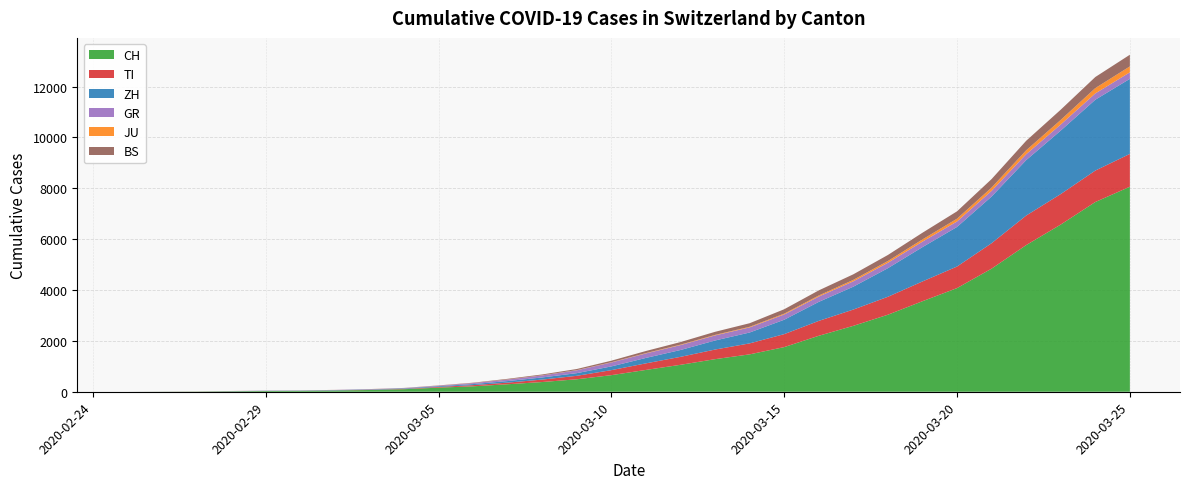

Reading left to right, list all the values displayed in this chart.

CH: 0	4	8	19	29	35	49	69	100	161	214	295	382	490	652	858	1059	1281	1470	1755	2200	2591	3028	3559	4075	4840	5765	6573	7459	8060
TI: 0	1	1	1	2	2	4	8	13	28	46	64	96	136	197	258	313	378	431	510	585	640	705	777	848	1000	1161	1199	1236	1291
ZH: 0	0	0	2	6	7	10	13	19	28	42	61	84	105	147	214	269	356	428	566	748	900	1125	1350	1556	1836	2180	2496	2786	2951
GR: 0	2	2	6	6	6	9	10	12	21	37	60	80	112	155	176	193	199	200	206	209	210	212	214	215	222	232	239	247	256
JU: 0	0	1	1	1	1	1	2	2	3	4	5	6	7	10	14	18	21	25	33	41	58	70	89	110	130	154	180	210	233
BS: 0	0	1	1	1	1	1	3	4	8	13	23	32	44	60	82	101	121	140	173	202	218	237	262	289	334	374	402	435	458